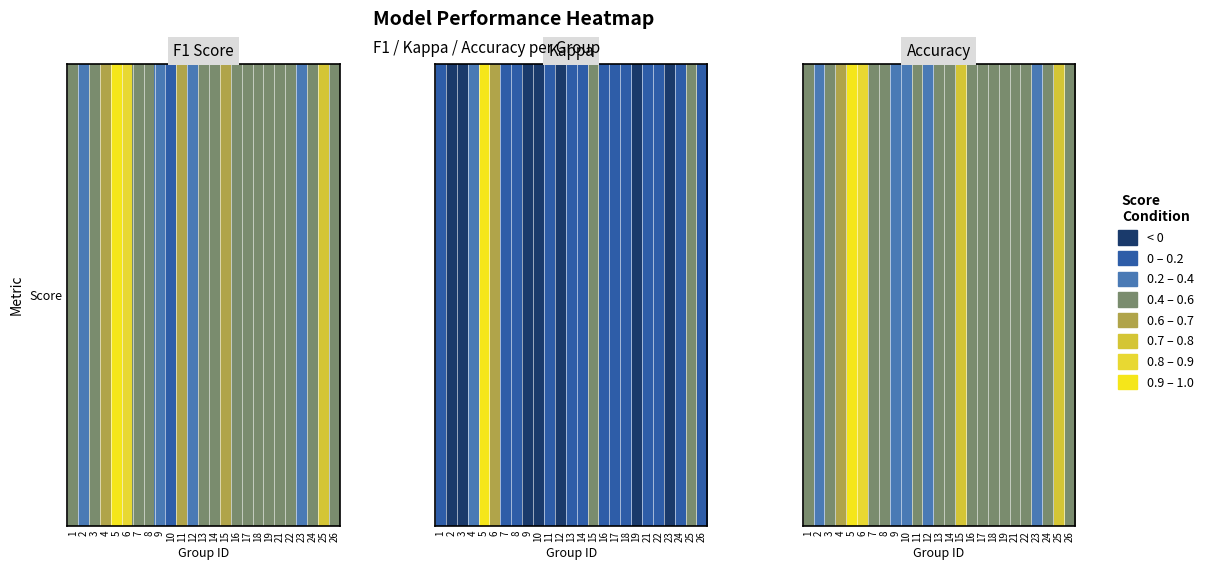

Is it true that the value at 2 is 0.4?

True